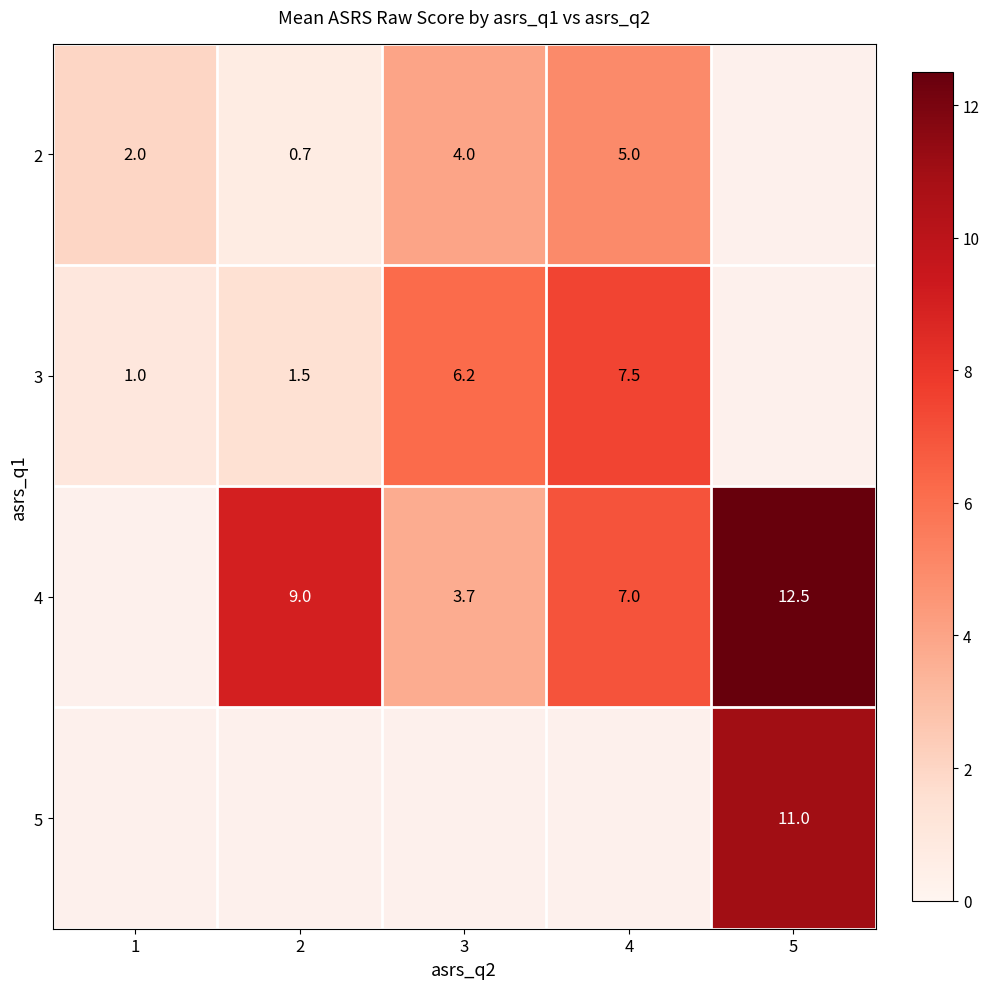

The value of 4 at 4 is 12.4. True or false?

False